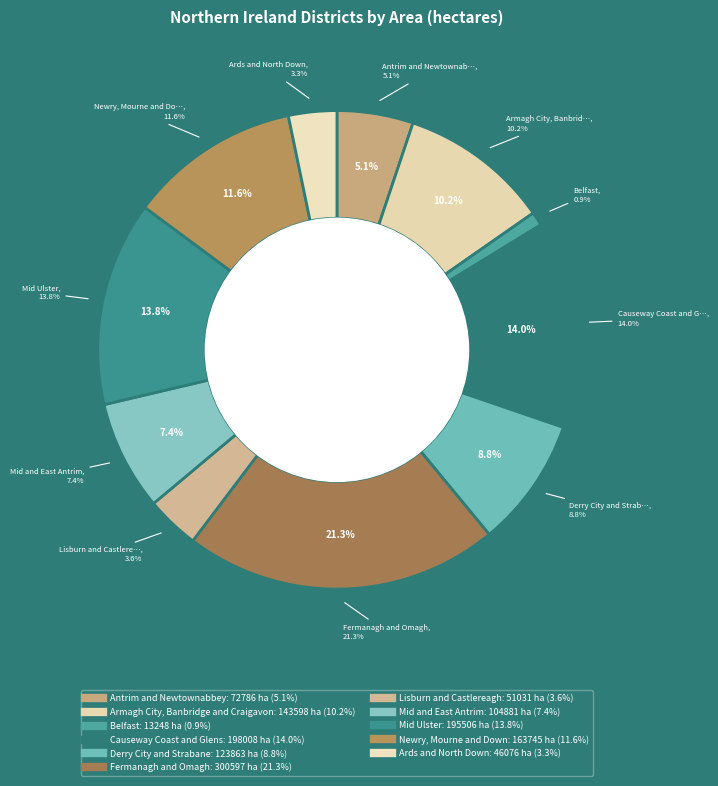

How many slices are in this pie chart?

11